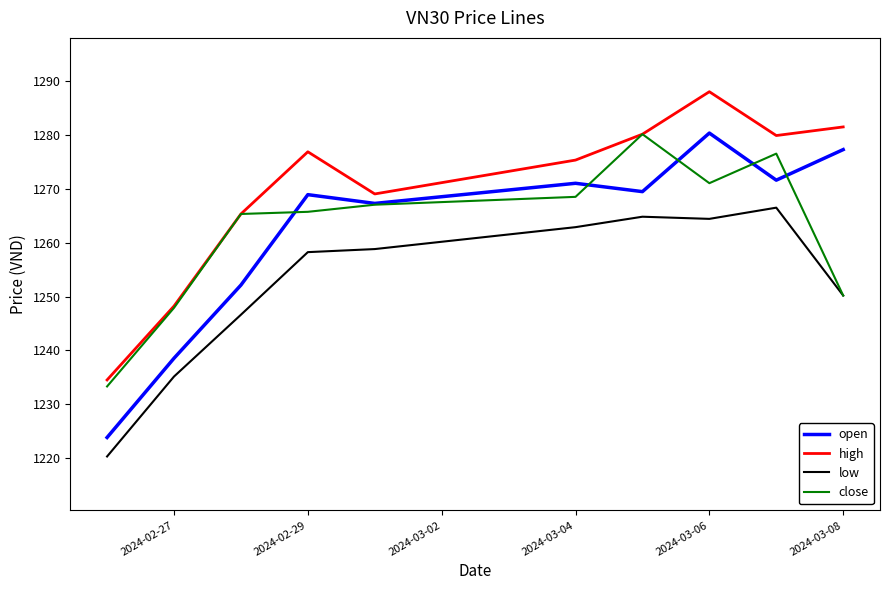

True or false: low and open intersect in this chart.

False